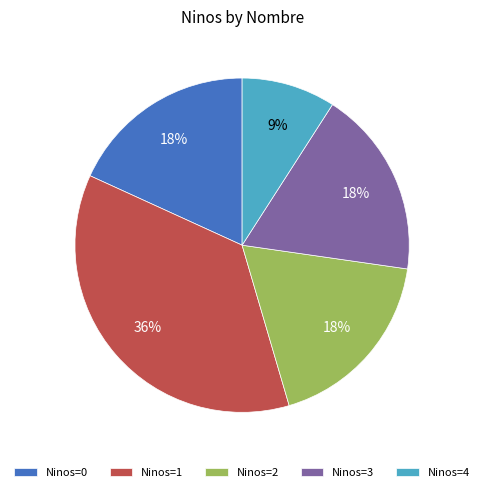

Which category has the biggest portion of the pie?

Ninos=1